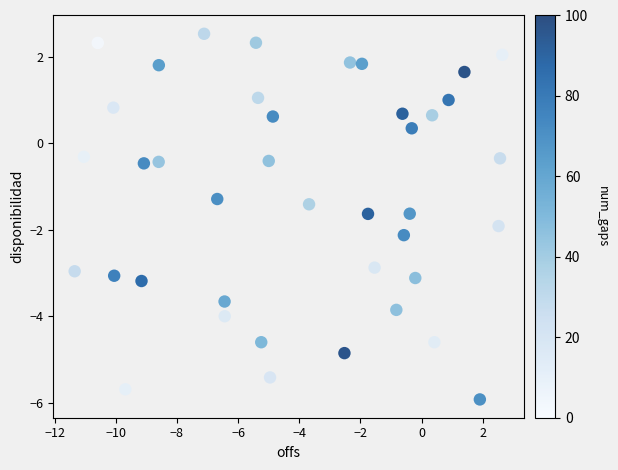

What is the range of X values (max minus min)?

14.0